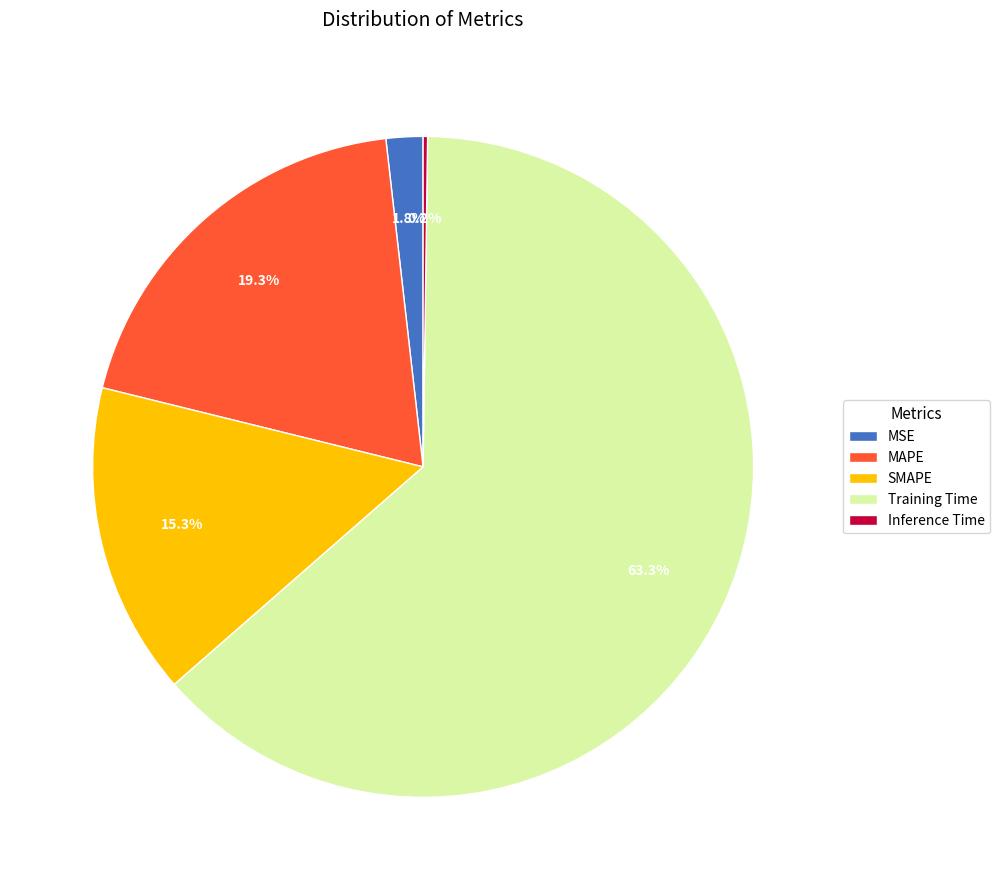

To the nearest percent, what is the difference between the largest and smallest slice percentages?

63%